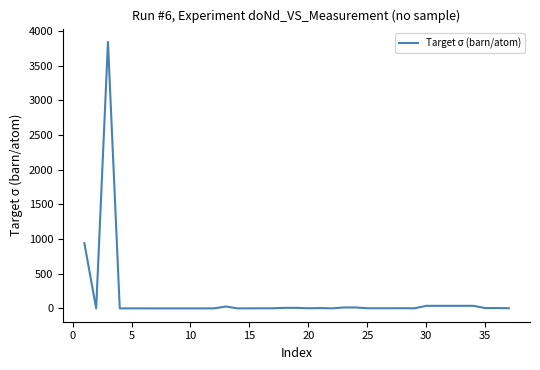

What is the greatest value displayed?

3840.3